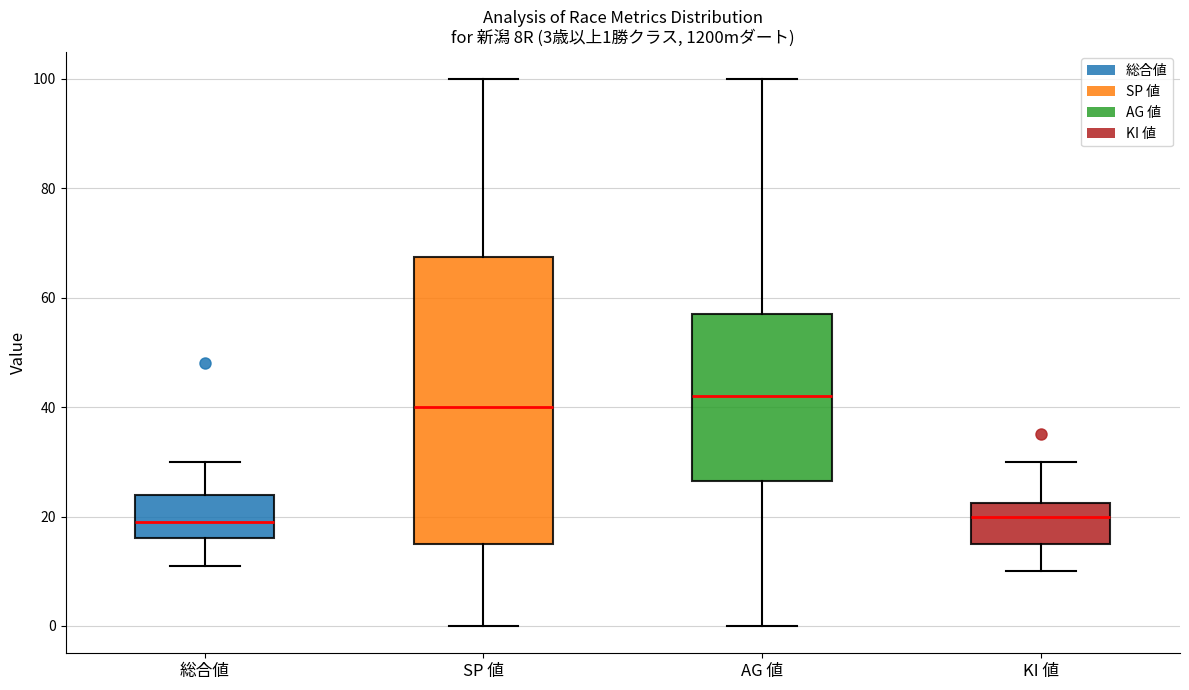

Which box's median line is the highest?

AG 値